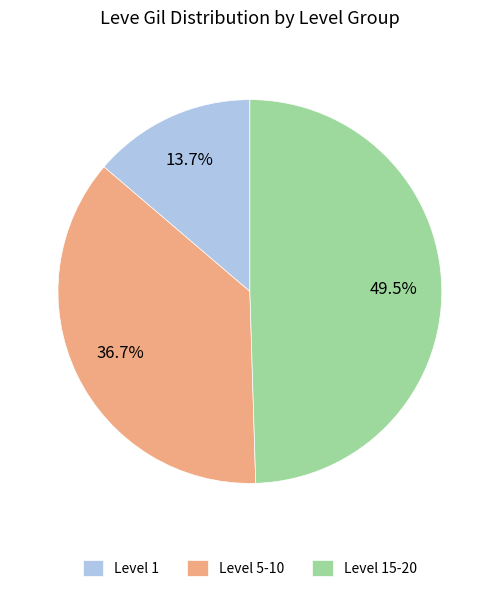

What is the ratio of the value at Level 15-20 to the value at Level 5-10?

1.3